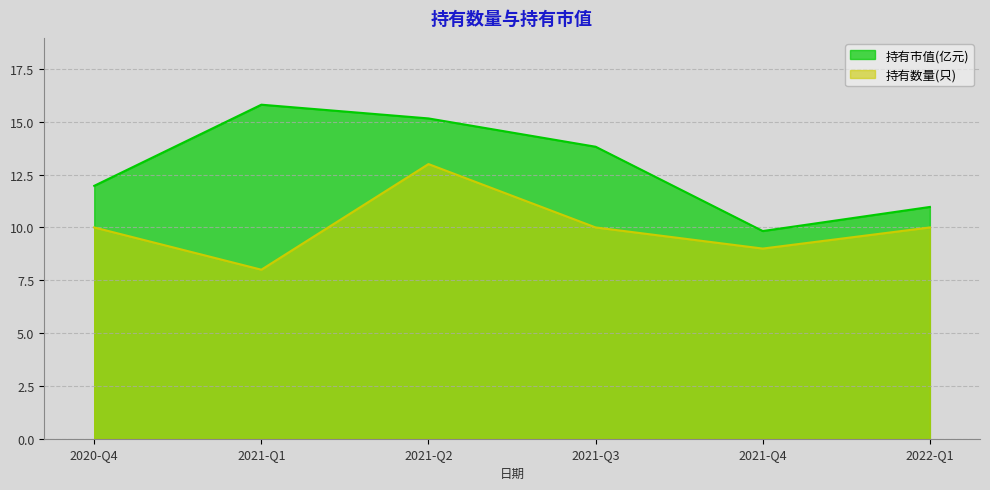

What is the approximate value of 持有数量(只) at 2021-Q3?

10.0